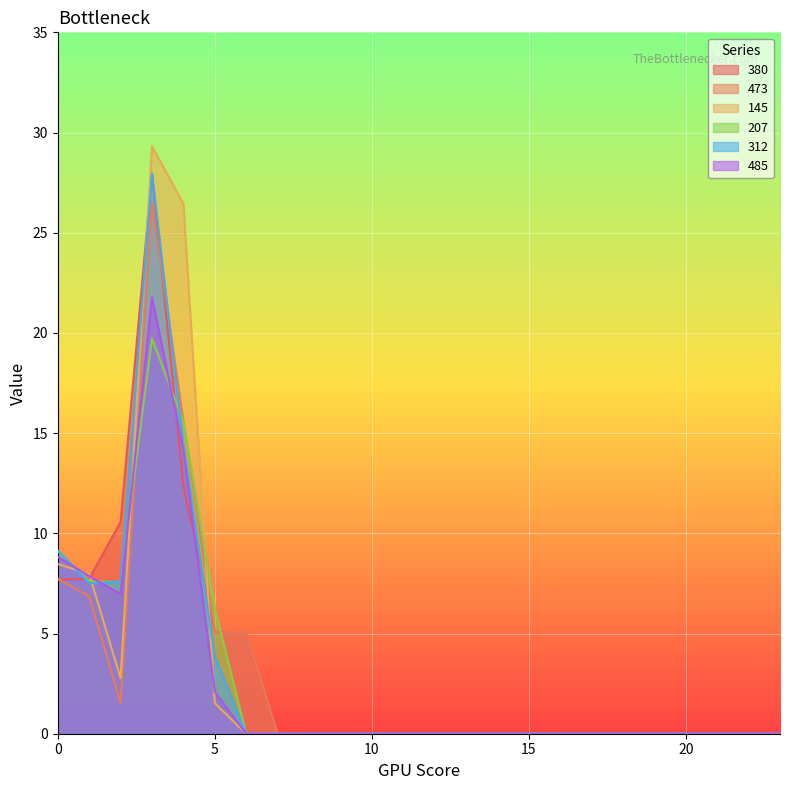

Rank the series by their maximum value, from highest to lowest.

145, 380, 312, 473, 485, 207